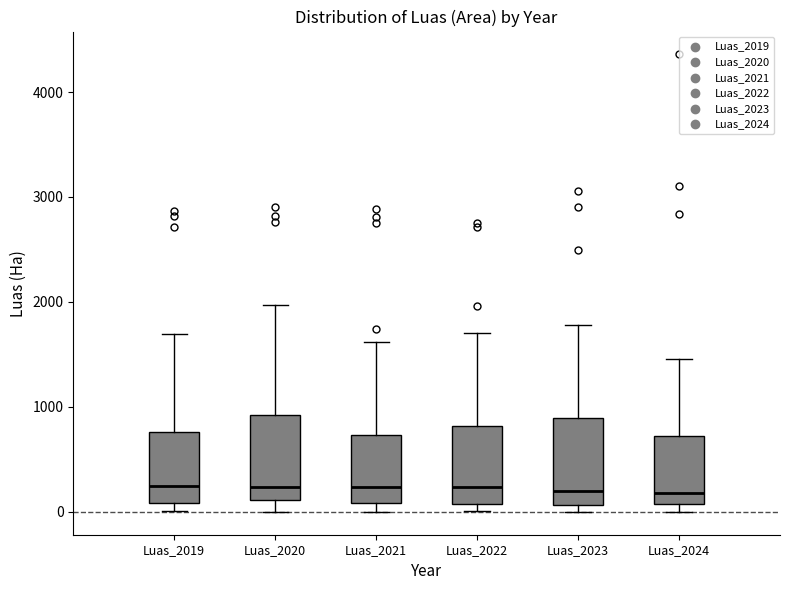

Reading left to right, read every box against the y-axis: the position of its median line, the range the box covers, and the ends of its whiskers. The values are not printed on the chart, so give them approximately, as read against the axis.

Luas_2019: median 200, box 100 to 800, whiskers 0 to 1700
Luas_2020: median 200, box 100 to 900, whiskers 0 to 2000
Luas_2021: median 200, box 100 to 700, whiskers 0 to 1600
Luas_2022: median 200, box 100 to 800, whiskers 0 to 1700
Luas_2023: median 200, box 100 to 900, whiskers 0 to 1800
Luas_2024: median 200, box 100 to 700, whiskers 0 to 1500